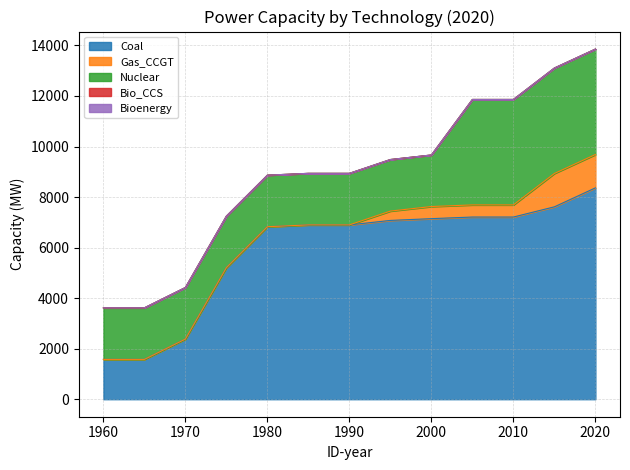

Is it true that Bioenergy equals 0 at 1990?

True